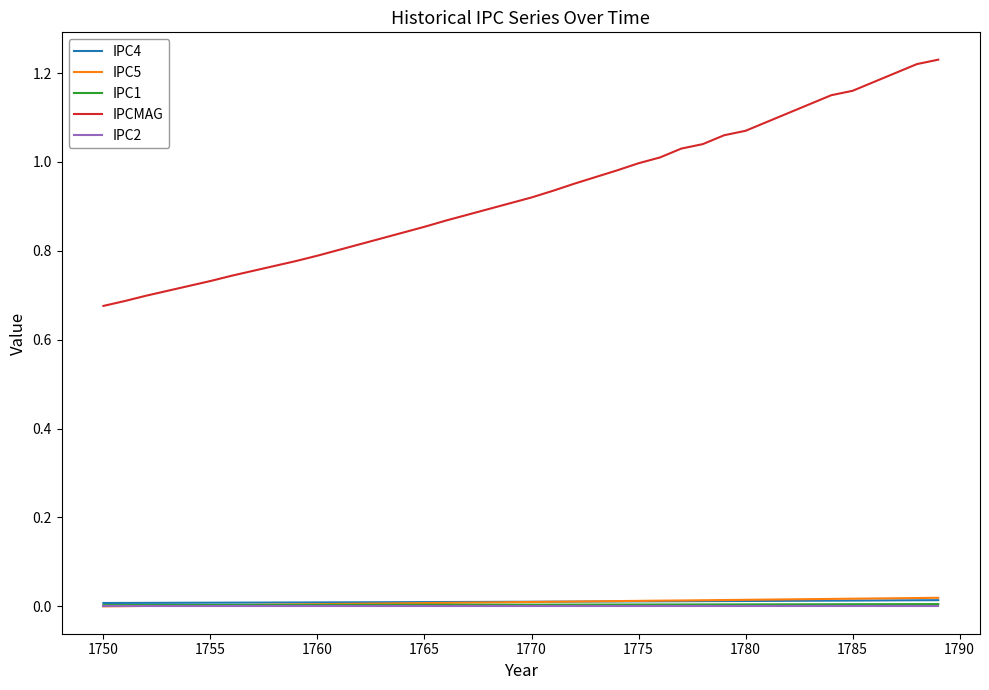

True or false: IPC5 and IPCMAG cross at least once.

False